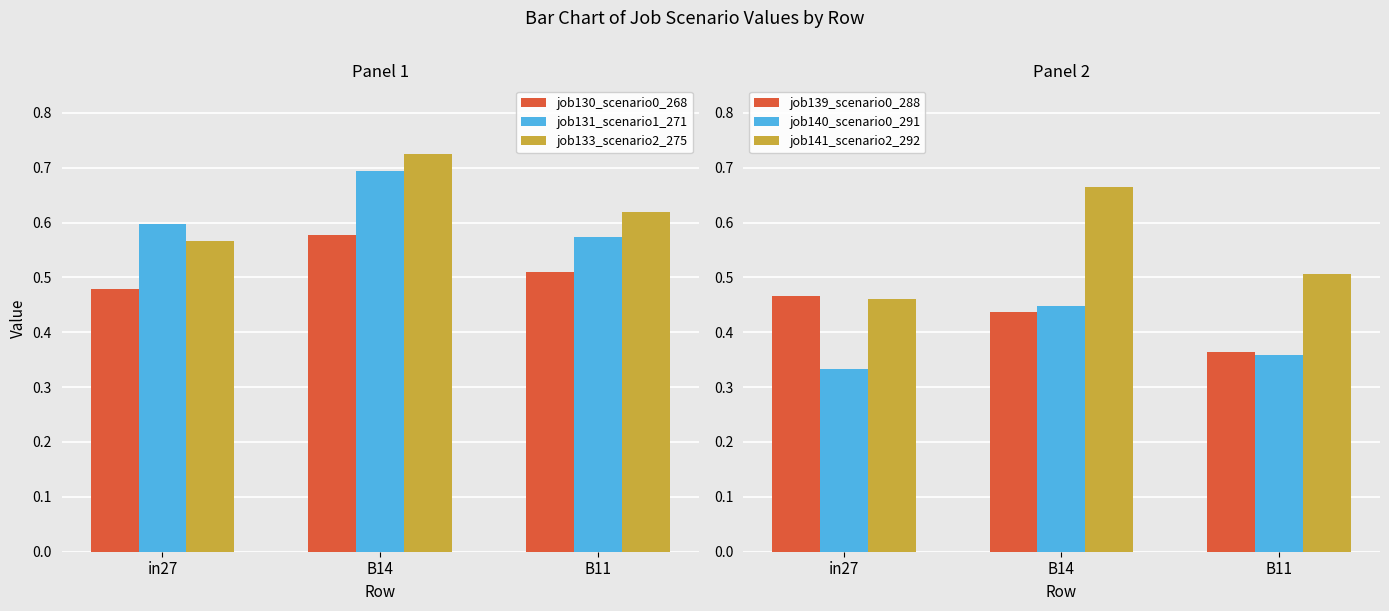

List the labels in order of job139_scenario0_288 value, largest first.

in27, B14, B11